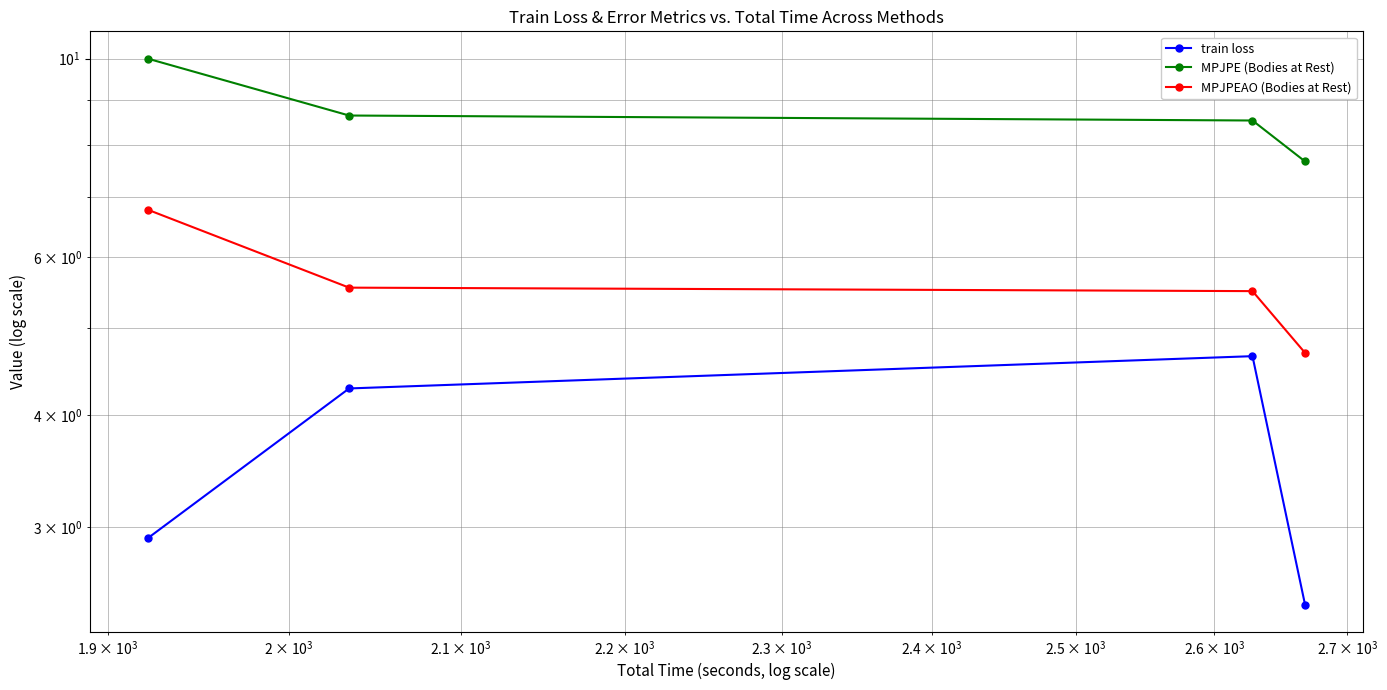

True or false: train loss has a value of 1.1 at $\mathdefault{10^{5}}$.

False